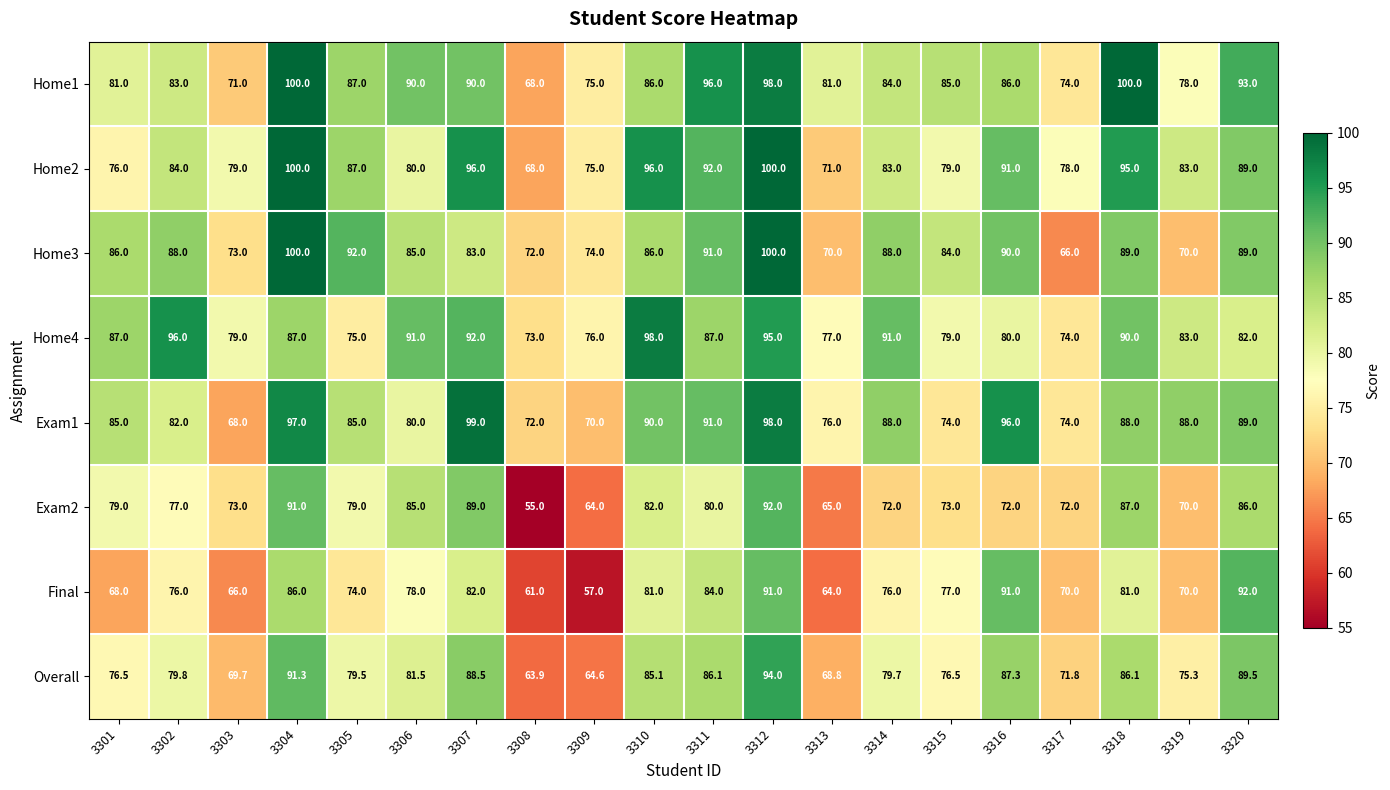

At how many categories does at least one series exceed 89?

12